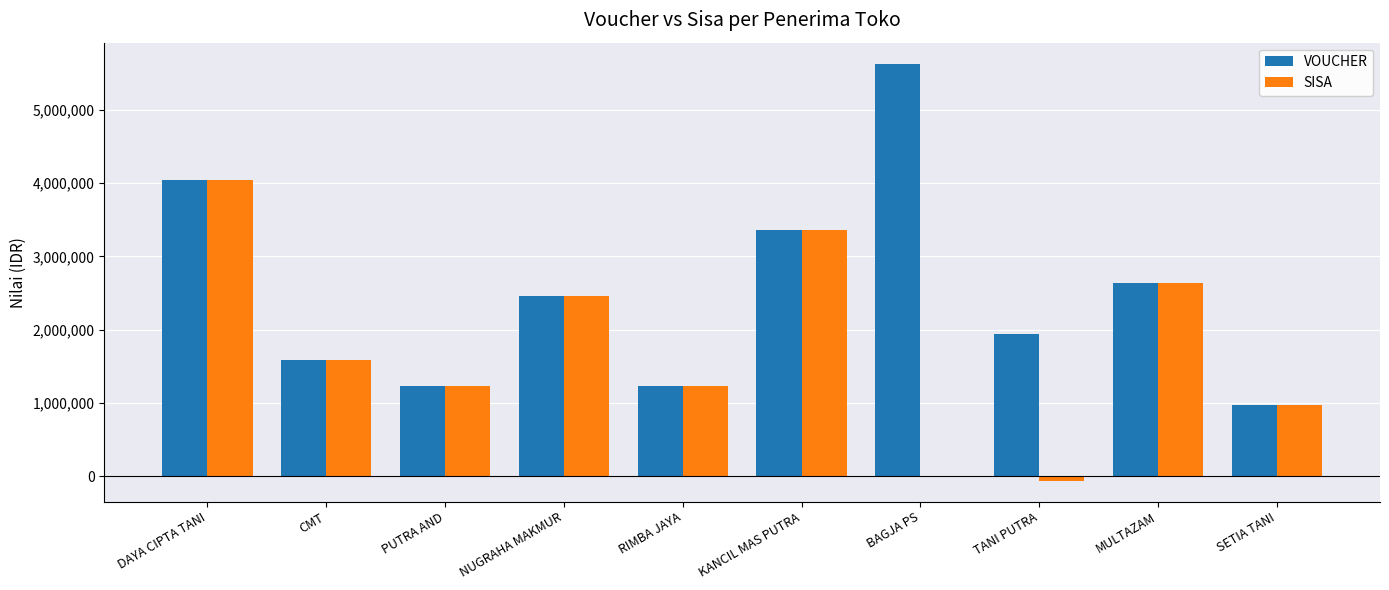

Which series changed the most between BAGJA PS and SETIA TANI?

VOUCHER